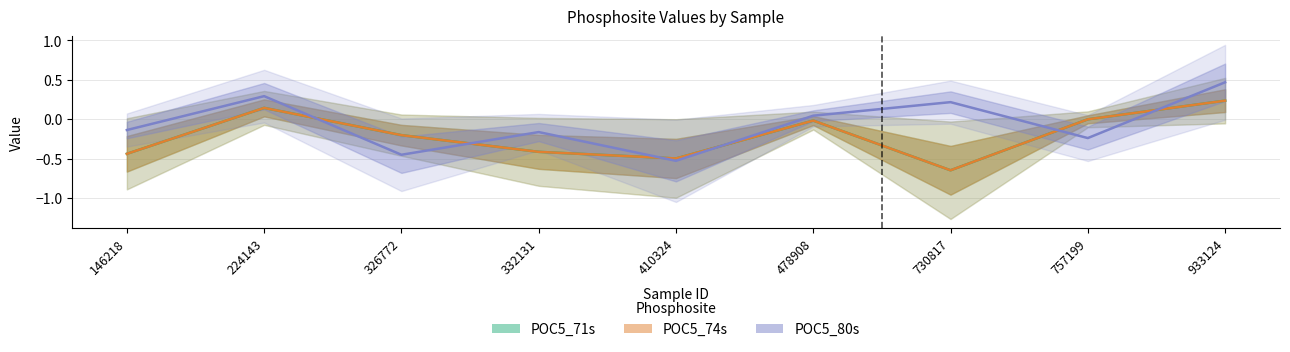

What is the difference between the maximum and second lowest values in the POC5_71s series?

0.7